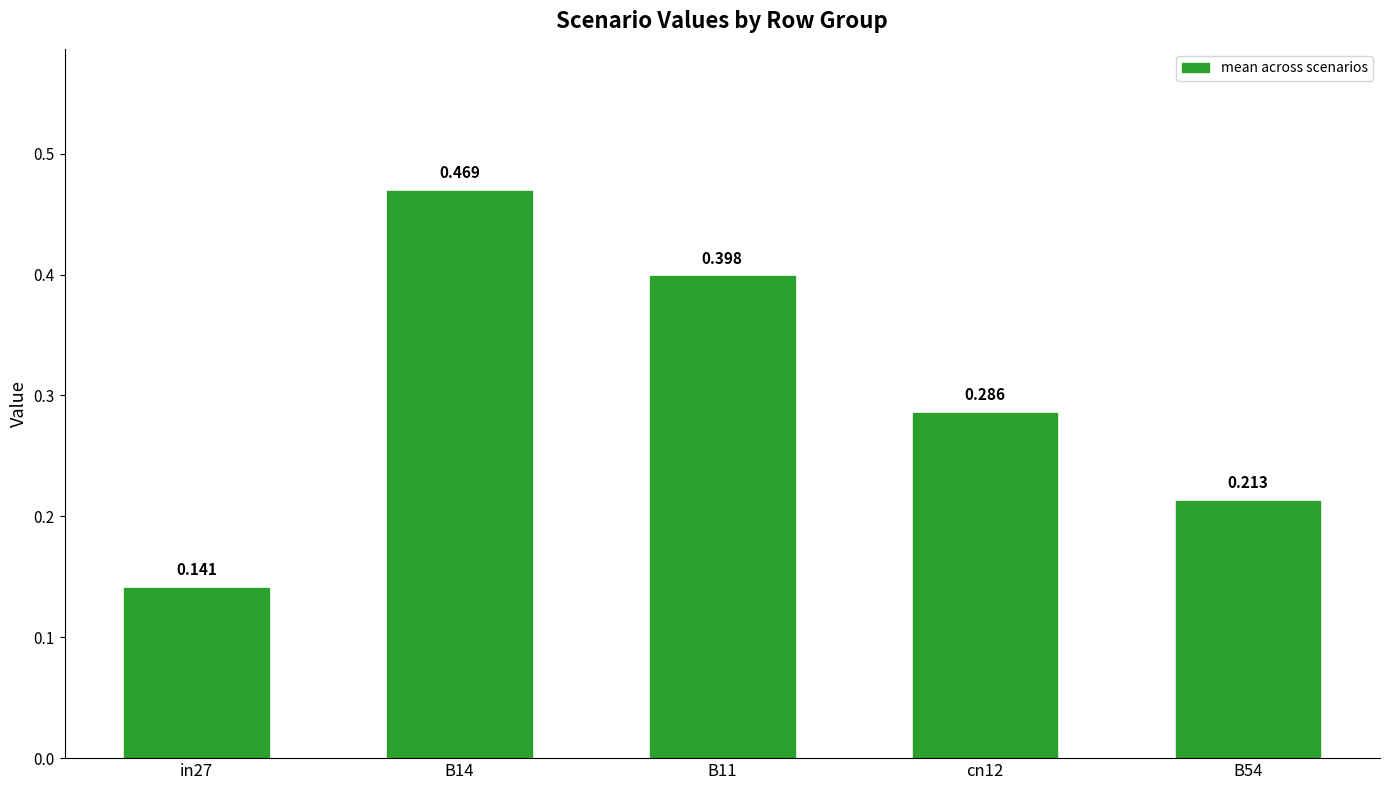

The chart shows a value of 0.1 at B54. True or false?

False